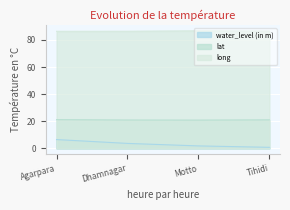

What position from the left is Motto?

3